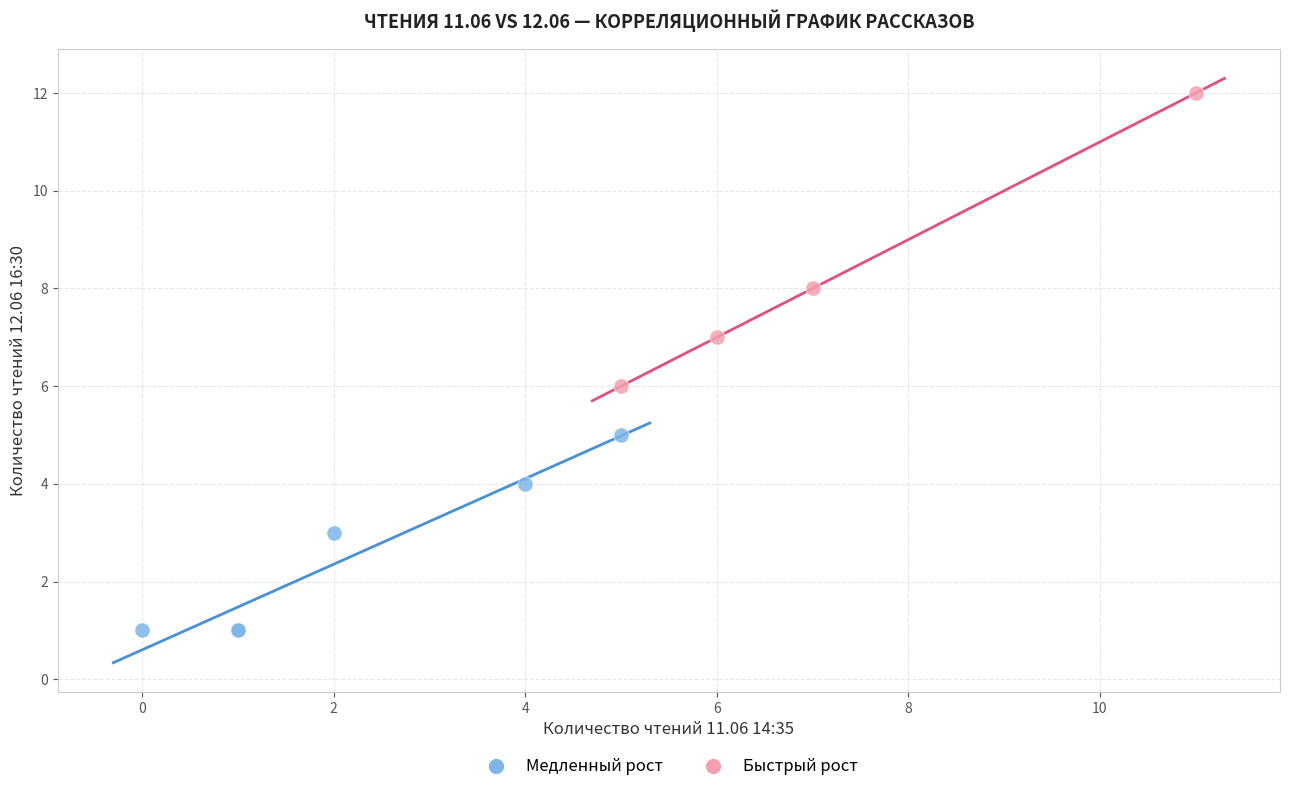

Which series has the widest spread of Y values?

Быстрый рост